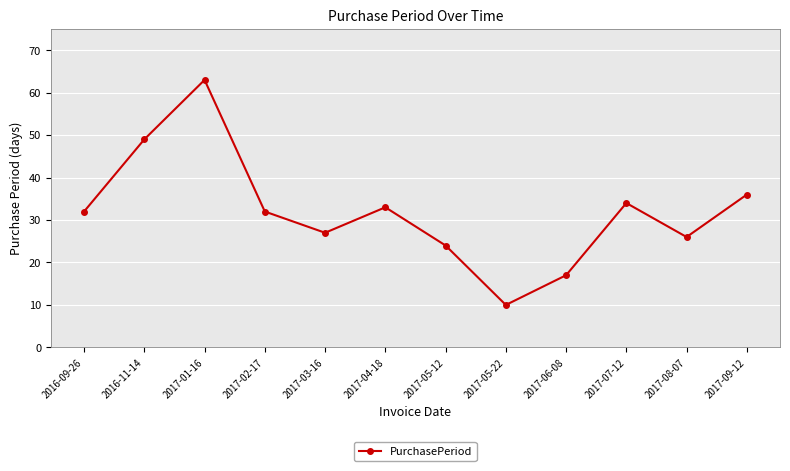

What position from the right is 2017-07-12?

3